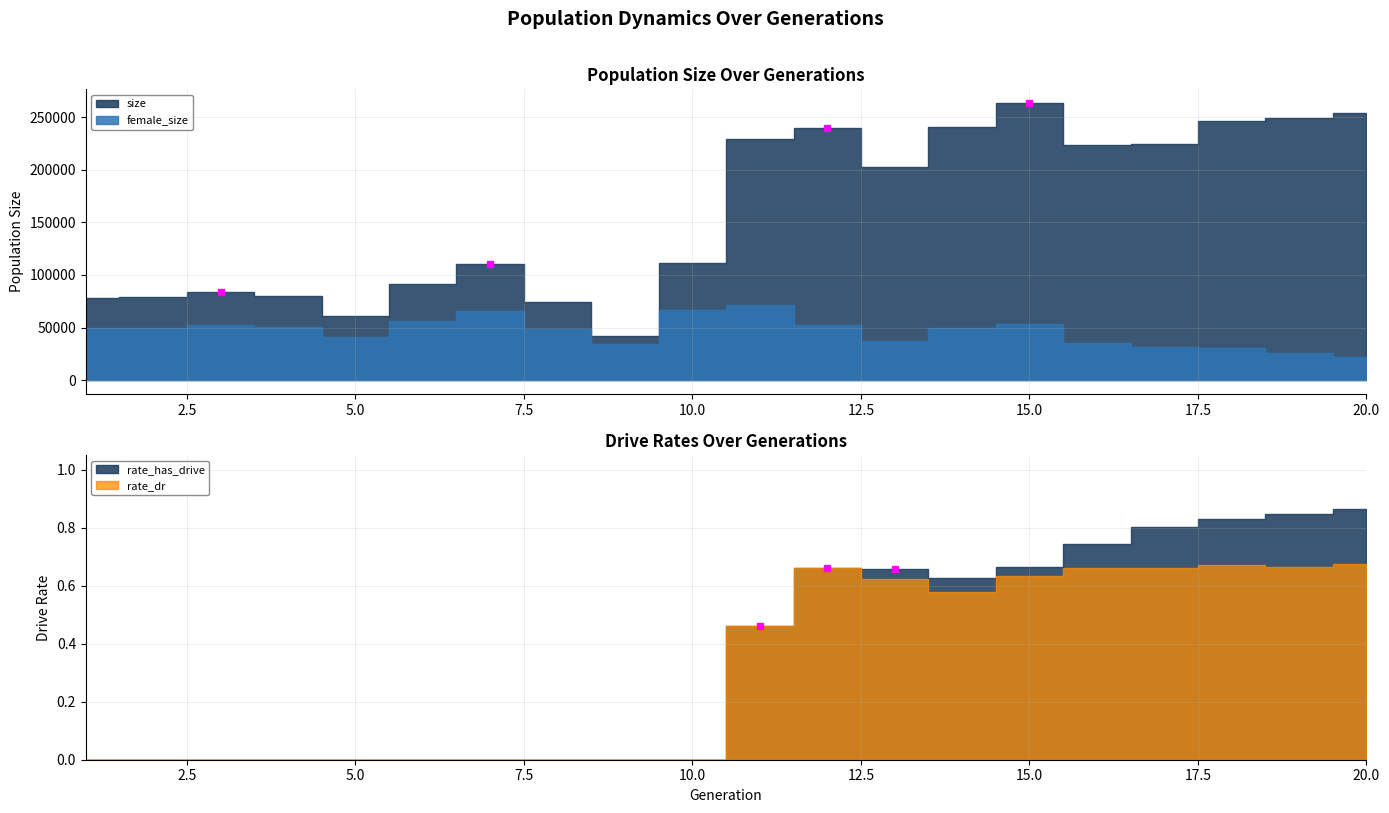

True or false: size and female_size cross at least once.

False